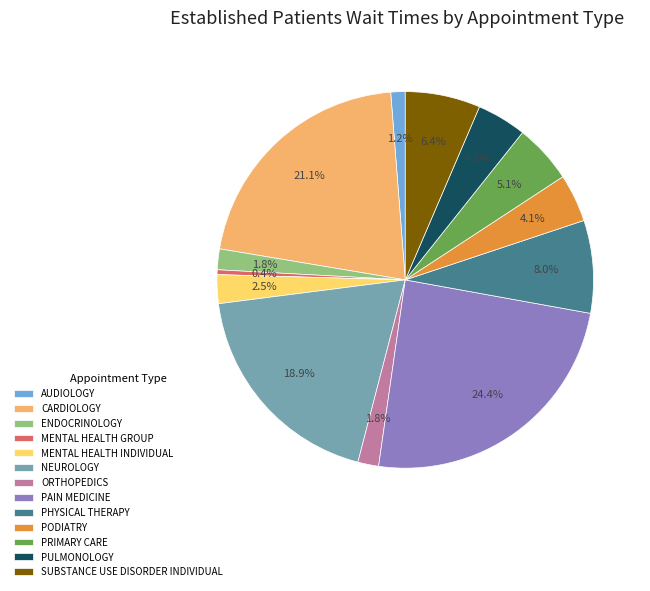

True or false: PAIN MEDICINE accounts for 24% of the total.

True